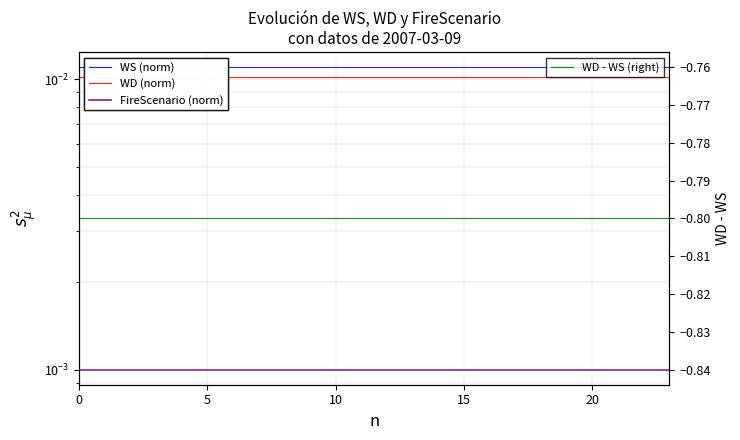

Reading left to right, transcribe all the data shown in this chart.

WS (norm): 0.0	0.0	0.0	0.0	0.0	0.0	0.0	0.0	0.0	0.0	0.0	0.0	0.0	0.0	0.0	0.0	0.0	0.0	0.0	0.0	0.0	0.0	0.0	0.0
WD (norm): 0.0	0.0	0.0	0.0	0.0	0.0	0.0	0.0	0.0	0.0	0.0	0.0	0.0	0.0	0.0	0.0	0.0	0.0	0.0	0.0	0.0	0.0	0.0	0.0
FireScenario (norm): 0.0	0.0	0.0	0.0	0.0	0.0	0.0	0.0	0.0	0.0	0.0	0.0	0.0	0.0	0.0	0.0	0.0	0.0	0.0	0.0	0.0	0.0	0.0	0.0
WD - WS (right): -0.8	-0.8	-0.8	-0.8	-0.8	-0.8	-0.8	-0.8	-0.8	-0.8	-0.8	-0.8	-0.8	-0.8	-0.8	-0.8	-0.8	-0.8	-0.8	-0.8	-0.8	-0.8	-0.8	-0.8